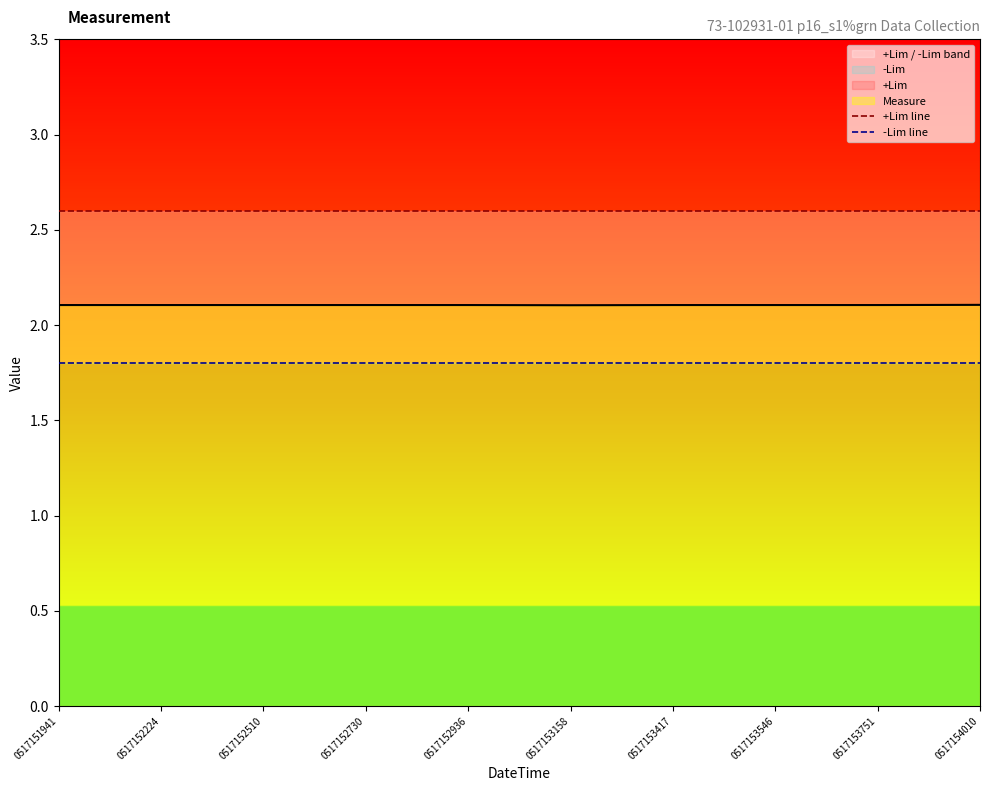

The value of -Lim line at 0517153417 is 1.1. True or false?

False